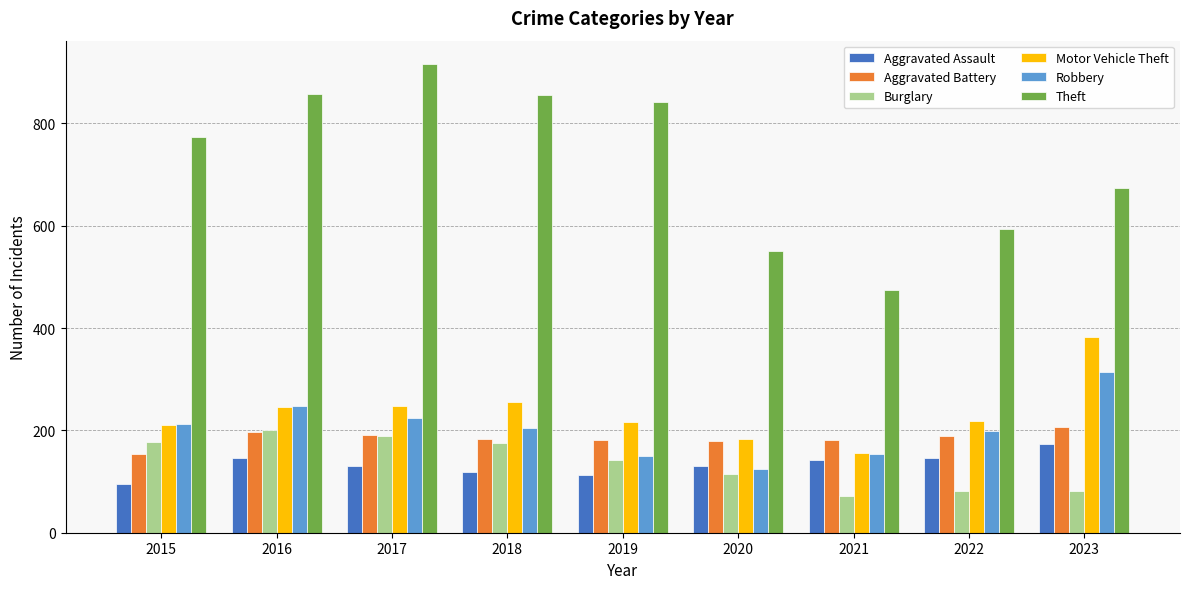

Which series has the widest spread of values?

Theft